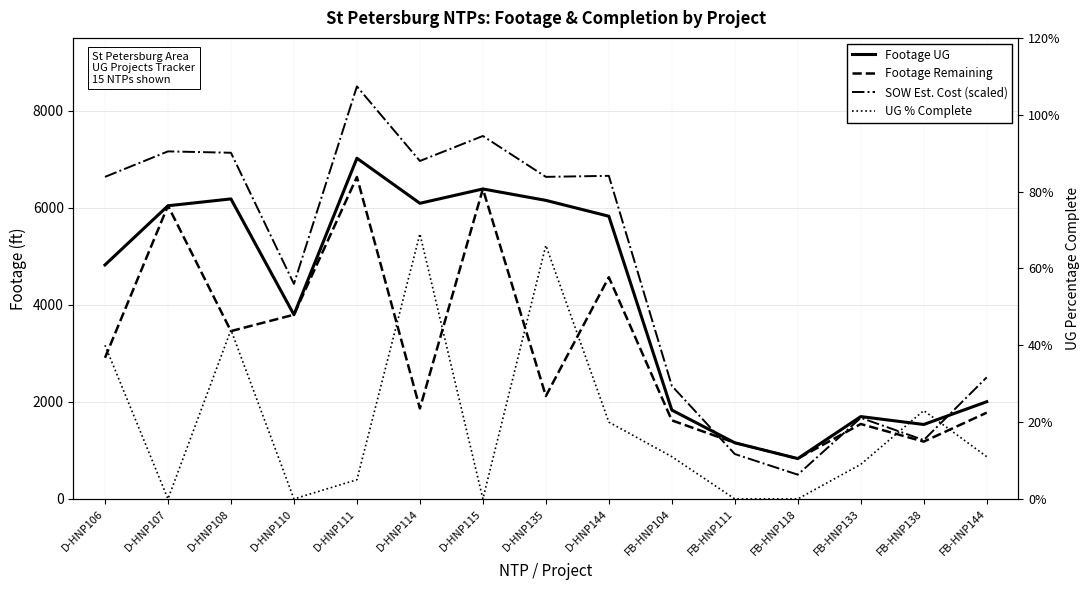

Which series has the largest total across all categories?

SOW Est. Cost (scaled)